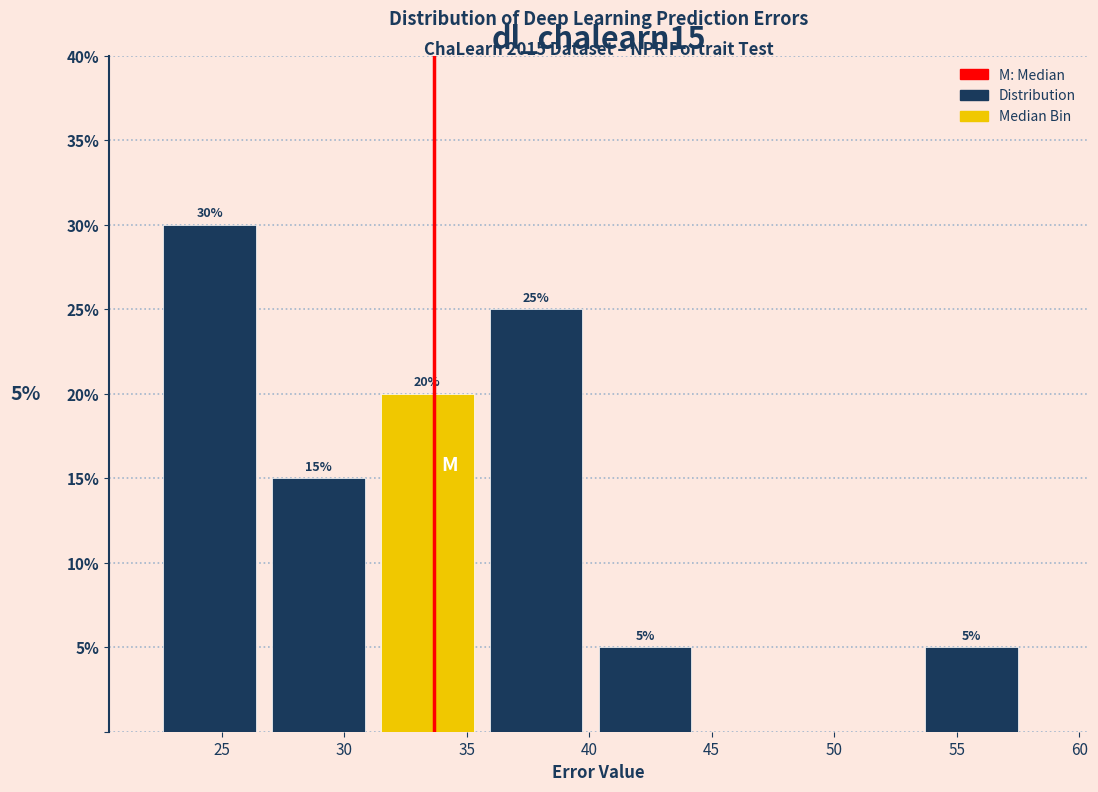

Over which range of the x-axis is the bar tallest?

22.5 to 27.0